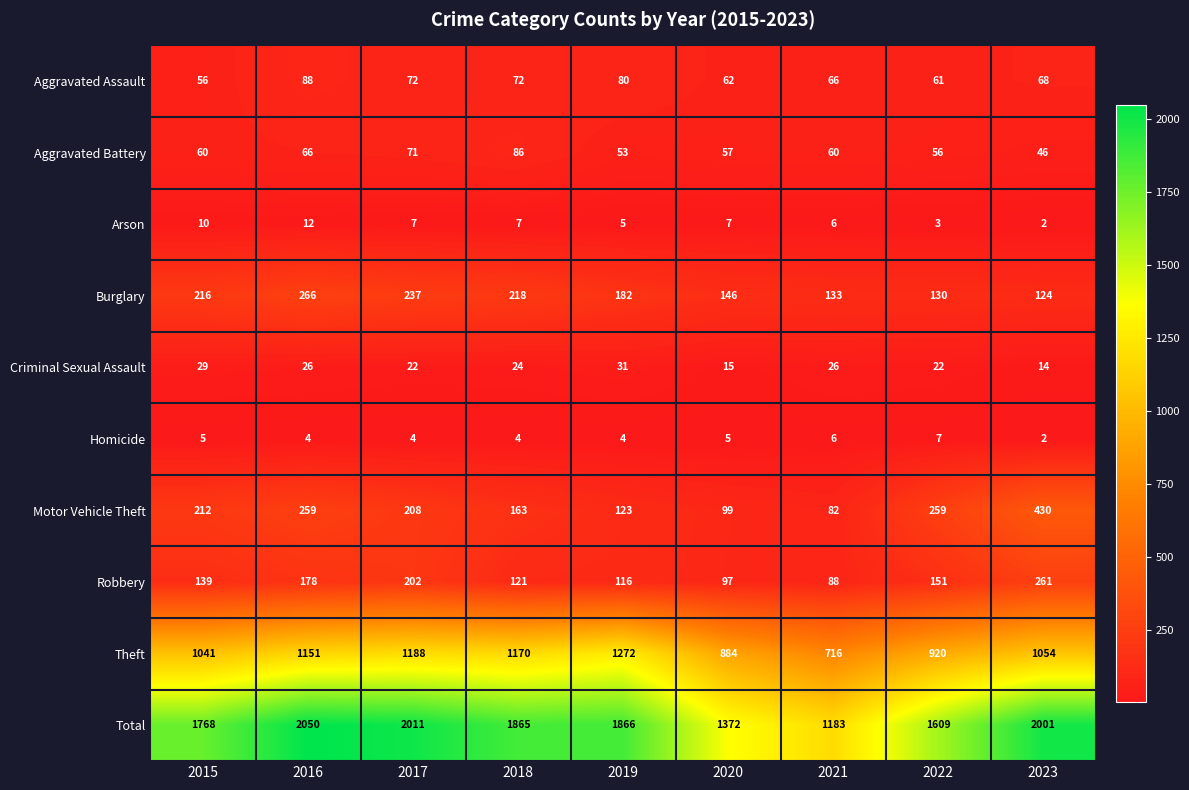

Which category has the lowest value in the Motor Vehicle Theft series?

2021